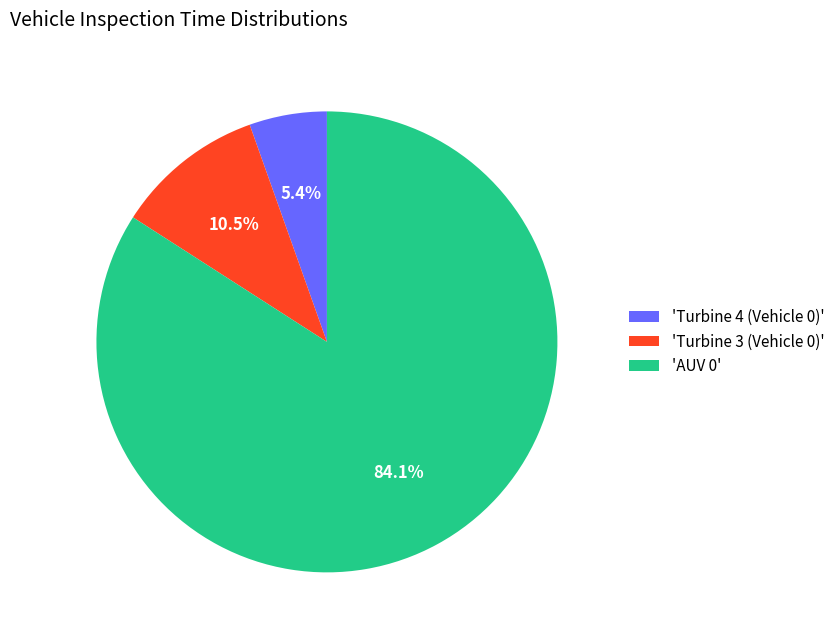

Does any single category account for the majority?

Yes